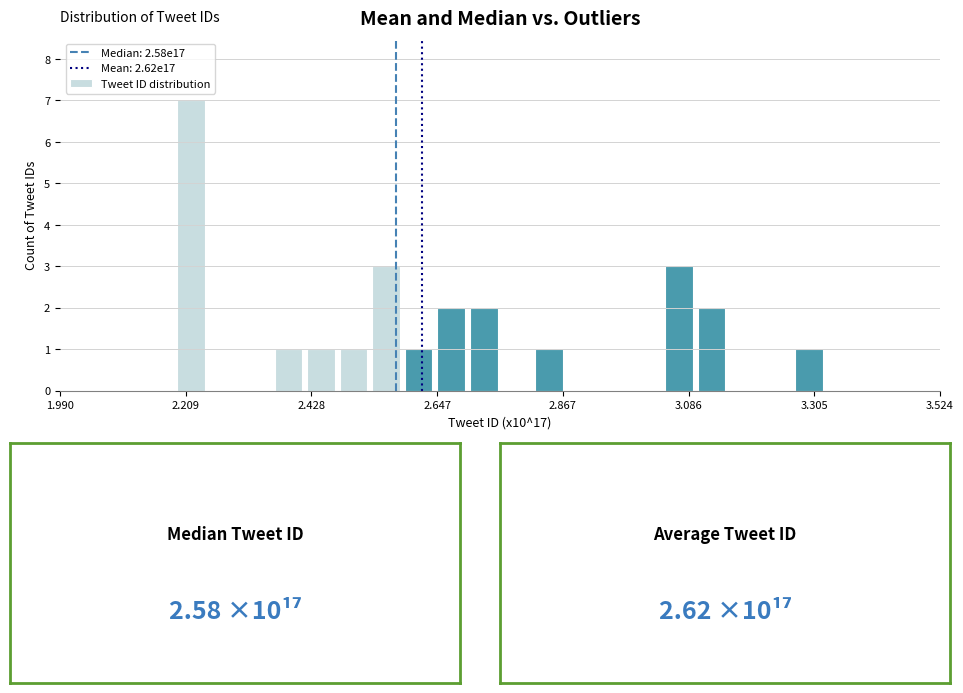

Read against the x-axis, roughly where is the centre of the tallest bar?

2.20